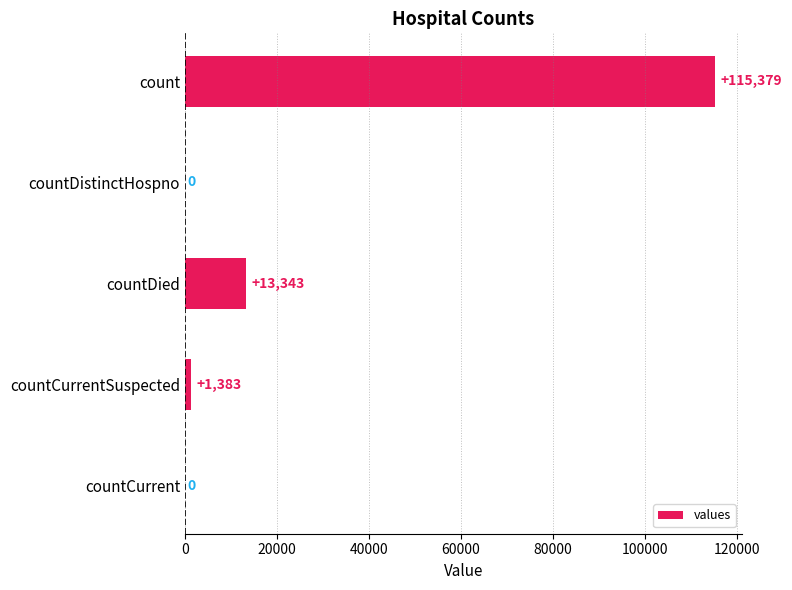

Which category has the highest value across all series?

count